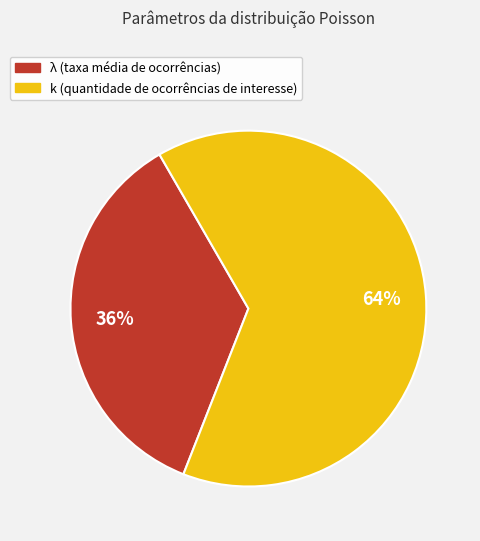

True or false: k (quantidade de ocorrências de interesse) accounts for 71% of the total.

False